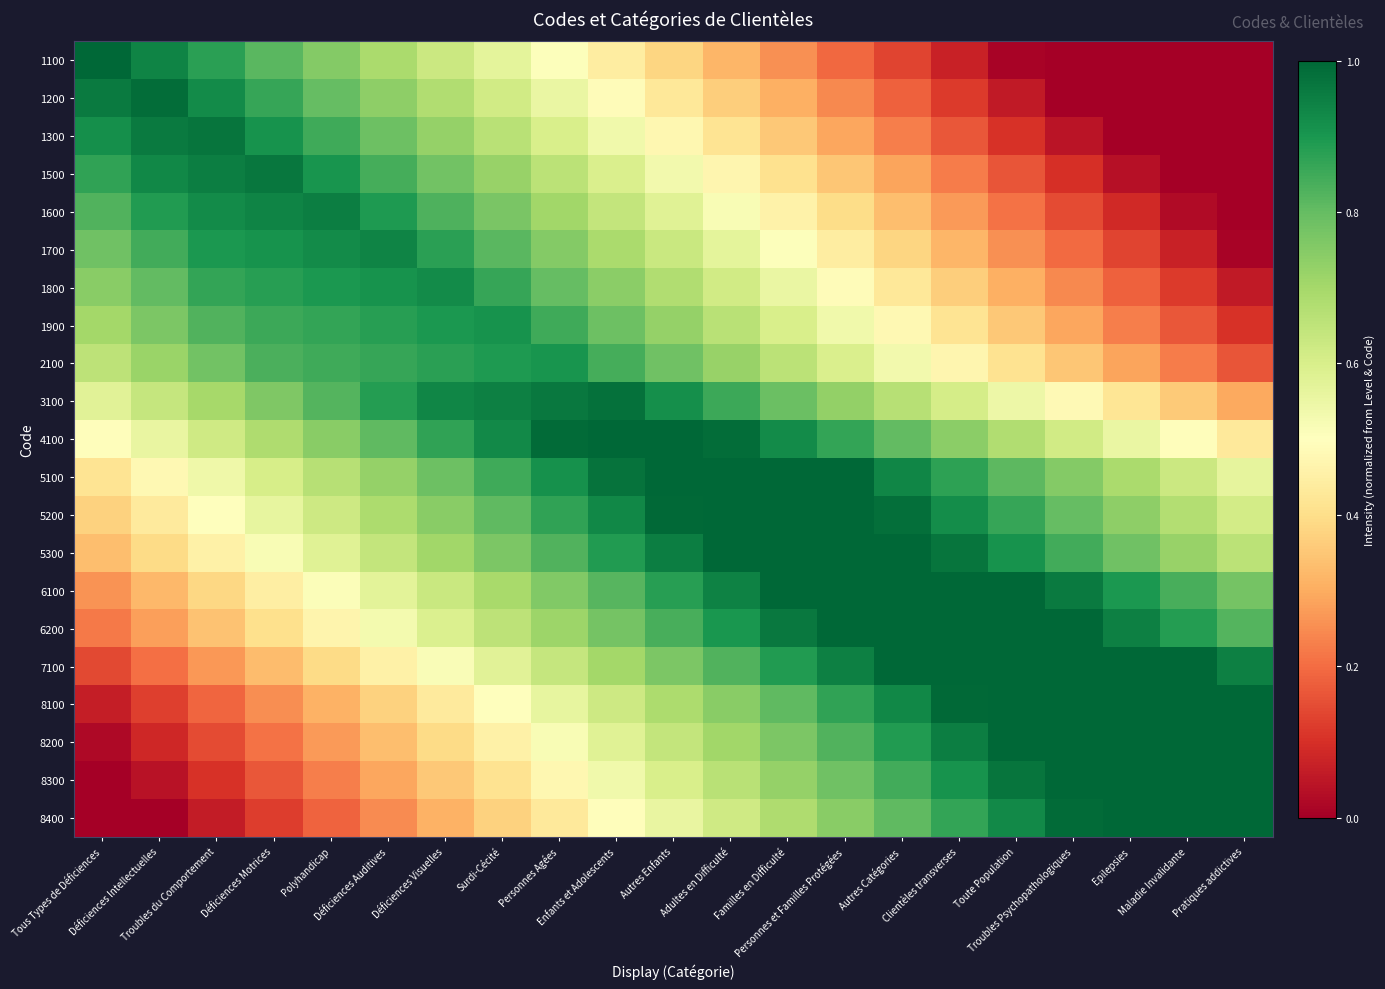

Reading left to right, transcribe all the data shown in this chart.

1100: Tous Types de Déficiences=1.0	Déficiences Intellectuelles=0.9	Troubles du Comportement=0.9	Déficiences Motrices=0.8	Polyhandicap=0.8	Déficiences Auditives=0.7	Déficiences Visuelles=0.6	Surdi-Cécité=0.6	Personnes Agées=0.5	Enfants et Adolescents=0.4	Autres Enfants=0.4	Adultes en Difficulté=0.3	Familles en Difficulté=0.3	Personnes et Familles Protégées=0.2	Autres Catégories=0.1	Clientèles transverses=0.1	Toute Population=0.0	Troubles Psychopathologiques=0.0	Epilepsies=0.0	Maladie Invalidante=0.0	Pratiques addictives=0.0
1200: Tous Types de Déficiences=1.0	Déficiences Intellectuelles=1.0	Troubles du Comportement=0.9	Déficiences Motrices=0.9	Polyhandicap=0.8	Déficiences Auditives=0.7	Déficiences Visuelles=0.7	Surdi-Cécité=0.6	Personnes Agées=0.6	Enfants et Adolescents=0.5	Autres Enfants=0.4	Adultes en Difficulté=0.4	Familles en Difficulté=0.3	Personnes et Familles Protégées=0.2	Autres Catégories=0.2	Clientèles transverses=0.1	Toute Population=0.1	Troubles Psychopathologiques=0.0	Epilepsies=0.0	Maladie Invalidante=0.0	Pratiques addictives=0.0
1300: Tous Types de Déficiences=0.9	Déficiences Intellectuelles=1.0	Troubles du Comportement=1.0	Déficiences Motrices=0.9	Polyhandicap=0.8	Déficiences Auditives=0.8	Déficiences Visuelles=0.7	Surdi-Cécité=0.7	Personnes Agées=0.6	Enfants et Adolescents=0.5	Autres Enfants=0.5	Adultes en Difficulté=0.4	Familles en Difficulté=0.4	Personnes et Familles Protégées=0.3	Autres Catégories=0.2	Clientèles transverses=0.2	Toute Population=0.1	Troubles Psychopathologiques=0.0	Epilepsies=0.0	Maladie Invalidante=0.0	Pratiques addictives=0.0
1500: Tous Types de Déficiences=0.9	Déficiences Intellectuelles=0.9	Troubles du Comportement=1.0	Déficiences Motrices=1.0	Polyhandicap=0.9	Déficiences Auditives=0.8	Déficiences Visuelles=0.8	Surdi-Cécité=0.7	Personnes Agées=0.7	Enfants et Adolescents=0.6	Autres Enfants=0.5	Adultes en Difficulté=0.5	Familles en Difficulté=0.4	Personnes et Familles Protégées=0.3	Autres Catégories=0.3	Clientèles transverses=0.2	Toute Population=0.2	Troubles Psychopathologiques=0.1	Epilepsies=0.0	Maladie Invalidante=0.0	Pratiques addictives=0.0
1600: Tous Types de Déficiences=0.8	Déficiences Intellectuelles=0.9	Troubles du Comportement=0.9	Déficiences Motrices=0.9	Polyhandicap=1.0	Déficiences Auditives=0.9	Déficiences Visuelles=0.8	Surdi-Cécité=0.8	Personnes Agées=0.7	Enfants et Adolescents=0.6	Autres Enfants=0.6	Adultes en Difficulté=0.5	Familles en Difficulté=0.5	Personnes et Familles Protégées=0.4	Autres Catégories=0.3	Clientèles transverses=0.3	Toute Population=0.2	Troubles Psychopathologiques=0.1	Epilepsies=0.1	Maladie Invalidante=0.0	Pratiques addictives=0.0
1700: Tous Types de Déficiences=0.8	Déficiences Intellectuelles=0.8	Troubles du Comportement=0.9	Déficiences Motrices=0.9	Polyhandicap=0.9	Déficiences Auditives=0.9	Déficiences Visuelles=0.9	Surdi-Cécité=0.8	Personnes Agées=0.8	Enfants et Adolescents=0.7	Autres Enfants=0.6	Adultes en Difficulté=0.6	Familles en Difficulté=0.5	Personnes et Familles Protégées=0.4	Autres Catégories=0.4	Clientèles transverses=0.3	Toute Population=0.3	Troubles Psychopathologiques=0.2	Epilepsies=0.1	Maladie Invalidante=0.1	Pratiques addictives=0.0
1800: Tous Types de Déficiences=0.7	Déficiences Intellectuelles=0.8	Troubles du Comportement=0.9	Déficiences Motrices=0.9	Polyhandicap=0.9	Déficiences Auditives=0.9	Déficiences Visuelles=0.9	Surdi-Cécité=0.9	Personnes Agées=0.8	Enfants et Adolescents=0.7	Autres Enfants=0.7	Adultes en Difficulté=0.6	Familles en Difficulté=0.6	Personnes et Familles Protégées=0.5	Autres Catégories=0.4	Clientèles transverses=0.4	Toute Population=0.3	Troubles Psychopathologiques=0.2	Epilepsies=0.2	Maladie Invalidante=0.1	Pratiques addictives=0.1
1900: Tous Types de Déficiences=0.7	Déficiences Intellectuelles=0.8	Troubles du Comportement=0.8	Déficiences Motrices=0.9	Polyhandicap=0.9	Déficiences Auditives=0.9	Déficiences Visuelles=0.9	Surdi-Cécité=0.9	Personnes Agées=0.8	Enfants et Adolescents=0.8	Autres Enfants=0.7	Adultes en Difficulté=0.7	Familles en Difficulté=0.6	Personnes et Familles Protégées=0.5	Autres Catégories=0.5	Clientèles transverses=0.4	Toute Population=0.4	Troubles Psychopathologiques=0.3	Epilepsies=0.2	Maladie Invalidante=0.2	Pratiques addictives=0.1
2100: Tous Types de Déficiences=0.7	Déficiences Intellectuelles=0.7	Troubles du Comportement=0.8	Déficiences Motrices=0.8	Polyhandicap=0.8	Déficiences Auditives=0.9	Déficiences Visuelles=0.9	Surdi-Cécité=0.9	Personnes Agées=0.9	Enfants et Adolescents=0.8	Autres Enfants=0.8	Adultes en Difficulté=0.7	Familles en Difficulté=0.7	Personnes et Familles Protégées=0.6	Autres Catégories=0.5	Clientèles transverses=0.5	Toute Population=0.4	Troubles Psychopathologiques=0.3	Epilepsies=0.3	Maladie Invalidante=0.2	Pratiques addictives=0.2
3100: Tous Types de Déficiences=0.6	Déficiences Intellectuelles=0.6	Troubles du Comportement=0.7	Déficiences Motrices=0.8	Polyhandicap=0.8	Déficiences Auditives=0.9	Déficiences Visuelles=0.9	Surdi-Cécité=0.9	Personnes Agées=1.0	Enfants et Adolescents=1.0	Autres Enfants=0.9	Adultes en Difficulté=0.9	Familles en Difficulté=0.8	Personnes et Familles Protégées=0.7	Autres Catégories=0.7	Clientèles transverses=0.6	Toute Population=0.5	Troubles Psychopathologiques=0.5	Epilepsies=0.4	Maladie Invalidante=0.4	Pratiques addictives=0.3
4100: Tous Types de Déficiences=0.5	Déficiences Intellectuelles=0.6	Troubles du Comportement=0.6	Déficiences Motrices=0.7	Polyhandicap=0.7	Déficiences Auditives=0.8	Déficiences Visuelles=0.9	Surdi-Cécité=0.9	Personnes Agées=1.0	Enfants et Adolescents=1.0	Autres Enfants=1.0	Adultes en Difficulté=1.0	Familles en Difficulté=0.9	Personnes et Familles Protégées=0.9	Autres Catégories=0.8	Clientèles transverses=0.7	Toute Population=0.7	Troubles Psychopathologiques=0.6	Epilepsies=0.6	Maladie Invalidante=0.5	Pratiques addictives=0.4
5100: Tous Types de Déficiences=0.4	Déficiences Intellectuelles=0.5	Troubles du Comportement=0.5	Déficiences Motrices=0.6	Polyhandicap=0.7	Déficiences Auditives=0.7	Déficiences Visuelles=0.8	Surdi-Cécité=0.8	Personnes Agées=0.9	Enfants et Adolescents=1.0	Autres Enfants=1.0	Adultes en Difficulté=1.0	Familles en Difficulté=1.0	Personnes et Familles Protégées=1.0	Autres Catégories=0.9	Clientèles transverses=0.9	Toute Population=0.8	Troubles Psychopathologiques=0.8	Epilepsies=0.7	Maladie Invalidante=0.6	Pratiques addictives=0.6
5200: Tous Types de Déficiences=0.4	Déficiences Intellectuelles=0.4	Troubles du Comportement=0.5	Déficiences Motrices=0.6	Polyhandicap=0.6	Déficiences Auditives=0.7	Déficiences Visuelles=0.7	Surdi-Cécité=0.8	Personnes Agées=0.9	Enfants et Adolescents=0.9	Autres Enfants=1.0	Adultes en Difficulté=1.0	Familles en Difficulté=1.0	Personnes et Familles Protégées=1.0	Autres Catégories=1.0	Clientèles transverses=0.9	Toute Population=0.9	Troubles Psychopathologiques=0.8	Epilepsies=0.7	Maladie Invalidante=0.7	Pratiques addictives=0.6
5300: Tous Types de Déficiences=0.3	Déficiences Intellectuelles=0.4	Troubles du Comportement=0.5	Déficiences Motrices=0.5	Polyhandicap=0.6	Déficiences Auditives=0.6	Déficiences Visuelles=0.7	Surdi-Cécité=0.8	Personnes Agées=0.8	Enfants et Adolescents=0.9	Autres Enfants=1.0	Adultes en Difficulté=1.0	Familles en Difficulté=1.0	Personnes et Familles Protégées=1.0	Autres Catégories=1.0	Clientèles transverses=1.0	Toute Population=0.9	Troubles Psychopathologiques=0.8	Epilepsies=0.8	Maladie Invalidante=0.7	Pratiques addictives=0.7
6100: Tous Types de Déficiences=0.3	Déficiences Intellectuelles=0.3	Troubles du Comportement=0.4	Déficiences Motrices=0.4	Polyhandicap=0.5	Déficiences Auditives=0.6	Déficiences Visuelles=0.6	Surdi-Cécité=0.7	Personnes Agées=0.8	Enfants et Adolescents=0.8	Autres Enfants=0.9	Adultes en Difficulté=0.9	Familles en Difficulté=1.0	Personnes et Familles Protégées=1.0	Autres Catégories=1.0	Clientèles transverses=1.0	Toute Population=1.0	Troubles Psychopathologiques=1.0	Epilepsies=0.9	Maladie Invalidante=0.8	Pratiques addictives=0.8
6200: Tous Types de Déficiences=0.2	Déficiences Intellectuelles=0.3	Troubles du Comportement=0.3	Déficiences Motrices=0.4	Polyhandicap=0.5	Déficiences Auditives=0.5	Déficiences Visuelles=0.6	Surdi-Cécité=0.7	Personnes Agées=0.7	Enfants et Adolescents=0.8	Autres Enfants=0.8	Adultes en Difficulté=0.9	Familles en Difficulté=1.0	Personnes et Familles Protégées=1.0	Autres Catégories=1.0	Clientèles transverses=1.0	Toute Population=1.0	Troubles Psychopathologiques=1.0	Epilepsies=0.9	Maladie Invalidante=0.9	Pratiques addictives=0.8
7100: Tous Types de Déficiences=0.1	Déficiences Intellectuelles=0.2	Troubles du Comportement=0.3	Déficiences Motrices=0.3	Polyhandicap=0.4	Déficiences Auditives=0.5	Déficiences Visuelles=0.5	Surdi-Cécité=0.6	Personnes Agées=0.6	Enfants et Adolescents=0.7	Autres Enfants=0.8	Adultes en Difficulté=0.8	Familles en Difficulté=0.9	Personnes et Familles Protégées=0.9	Autres Catégories=1.0	Clientèles transverses=1.0	Toute Population=1.0	Troubles Psychopathologiques=1.0	Epilepsies=1.0	Maladie Invalidante=1.0	Pratiques addictives=0.9
8100: Tous Types de Déficiences=0.1	Déficiences Intellectuelles=0.1	Troubles du Comportement=0.2	Déficiences Motrices=0.3	Polyhandicap=0.3	Déficiences Auditives=0.4	Déficiences Visuelles=0.4	Surdi-Cécité=0.5	Personnes Agées=0.6	Enfants et Adolescents=0.6	Autres Enfants=0.7	Adultes en Difficulté=0.7	Familles en Difficulté=0.8	Personnes et Familles Protégées=0.9	Autres Catégories=0.9	Clientèles transverses=1.0	Toute Population=1.0	Troubles Psychopathologiques=1.0	Epilepsies=1.0	Maladie Invalidante=1.0	Pratiques addictives=1.0
8200: Tous Types de Déficiences=0.0	Déficiences Intellectuelles=0.1	Troubles du Comportement=0.1	Déficiences Motrices=0.2	Polyhandicap=0.3	Déficiences Auditives=0.3	Déficiences Visuelles=0.4	Surdi-Cécité=0.5	Personnes Agées=0.5	Enfants et Adolescents=0.6	Autres Enfants=0.6	Adultes en Difficulté=0.7	Familles en Difficulté=0.8	Personnes et Familles Protégées=0.8	Autres Catégories=0.9	Clientèles transverses=1.0	Toute Population=1.0	Troubles Psychopathologiques=1.0	Epilepsies=1.0	Maladie Invalidante=1.0	Pratiques addictives=1.0
8300: Tous Types de Déficiences=0.0	Déficiences Intellectuelles=0.0	Troubles du Comportement=0.1	Déficiences Motrices=0.2	Polyhandicap=0.2	Déficiences Auditives=0.3	Déficiences Visuelles=0.4	Surdi-Cécité=0.4	Personnes Agées=0.5	Enfants et Adolescents=0.5	Autres Enfants=0.6	Adultes en Difficulté=0.7	Familles en Difficulté=0.7	Personnes et Familles Protégées=0.8	Autres Catégories=0.8	Clientèles transverses=0.9	Toute Population=1.0	Troubles Psychopathologiques=1.0	Epilepsies=1.0	Maladie Invalidante=1.0	Pratiques addictives=1.0
8400: Tous Types de Déficiences=0.0	Déficiences Intellectuelles=0.0	Troubles du Comportement=0.1	Déficiences Motrices=0.1	Polyhandicap=0.2	Déficiences Auditives=0.2	Déficiences Visuelles=0.3	Surdi-Cécité=0.4	Personnes Agées=0.4	Enfants et Adolescents=0.5	Autres Enfants=0.6	Adultes en Difficulté=0.6	Familles en Difficulté=0.7	Personnes et Familles Protégées=0.7	Autres Catégories=0.8	Clientèles transverses=0.9	Toute Population=0.9	Troubles Psychopathologiques=1.0	Epilepsies=1.0	Maladie Invalidante=1.0	Pratiques addictives=1.0